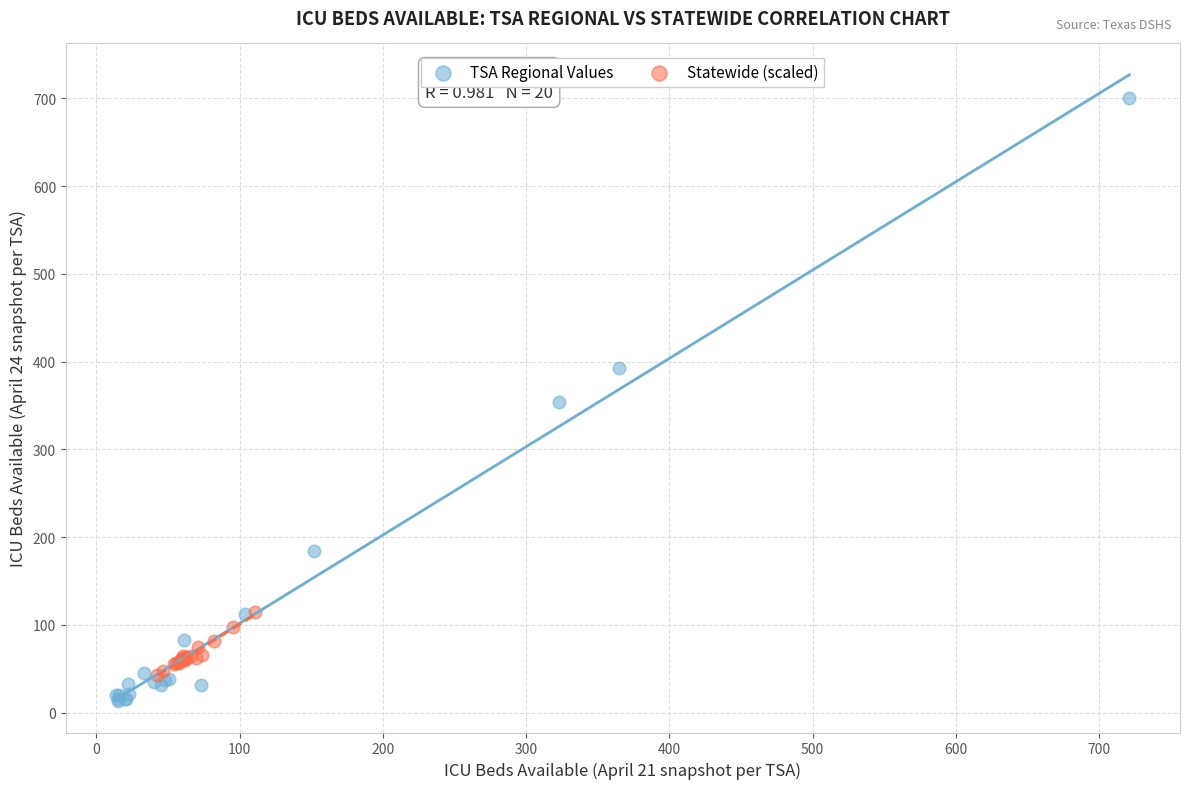

Which series has the widest spread of Y values?

TSA Regional Values